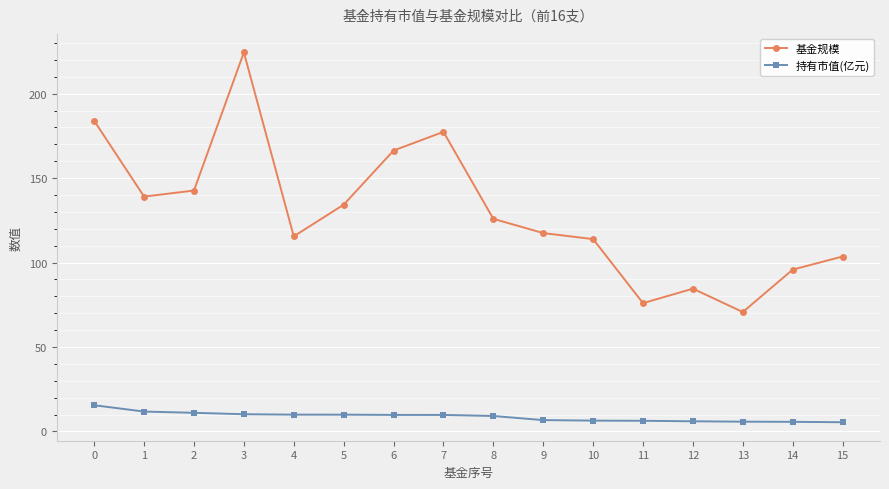

What is the maximum value shown in the chart?

224.4